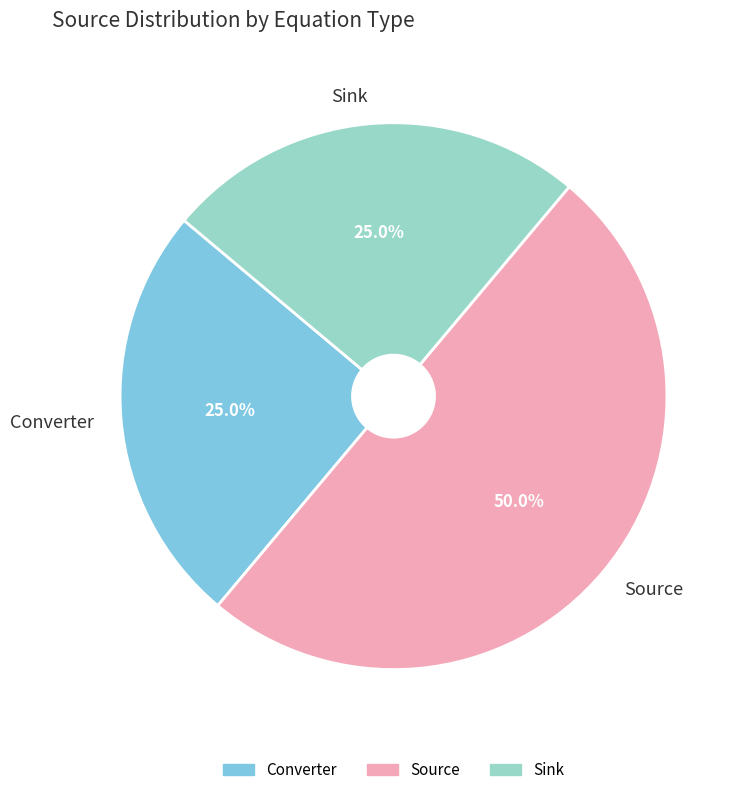

What percentage is the Source slice, to the nearest percent?

50%